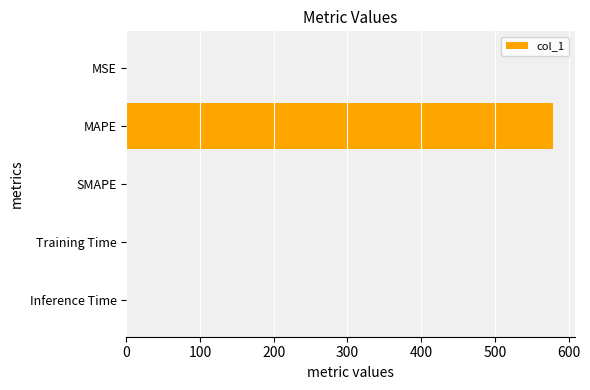

Count the number of data series in this chart.

1